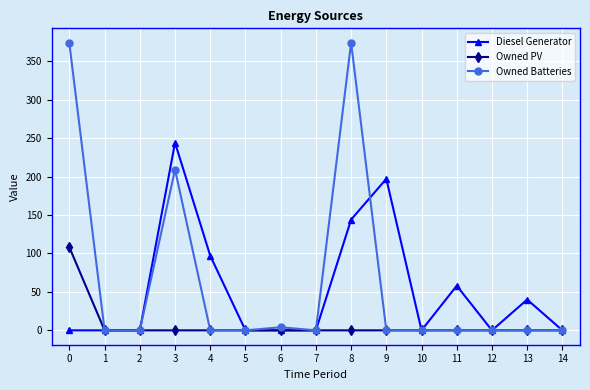

What is the value of the Diesel Generator point at the 9th from the left?

144